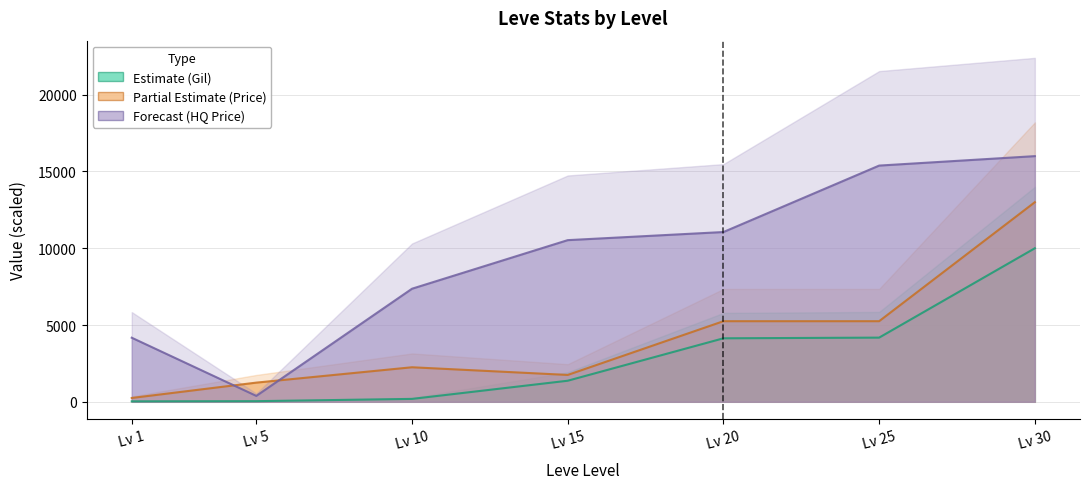

How many lines are shown in the chart?

3